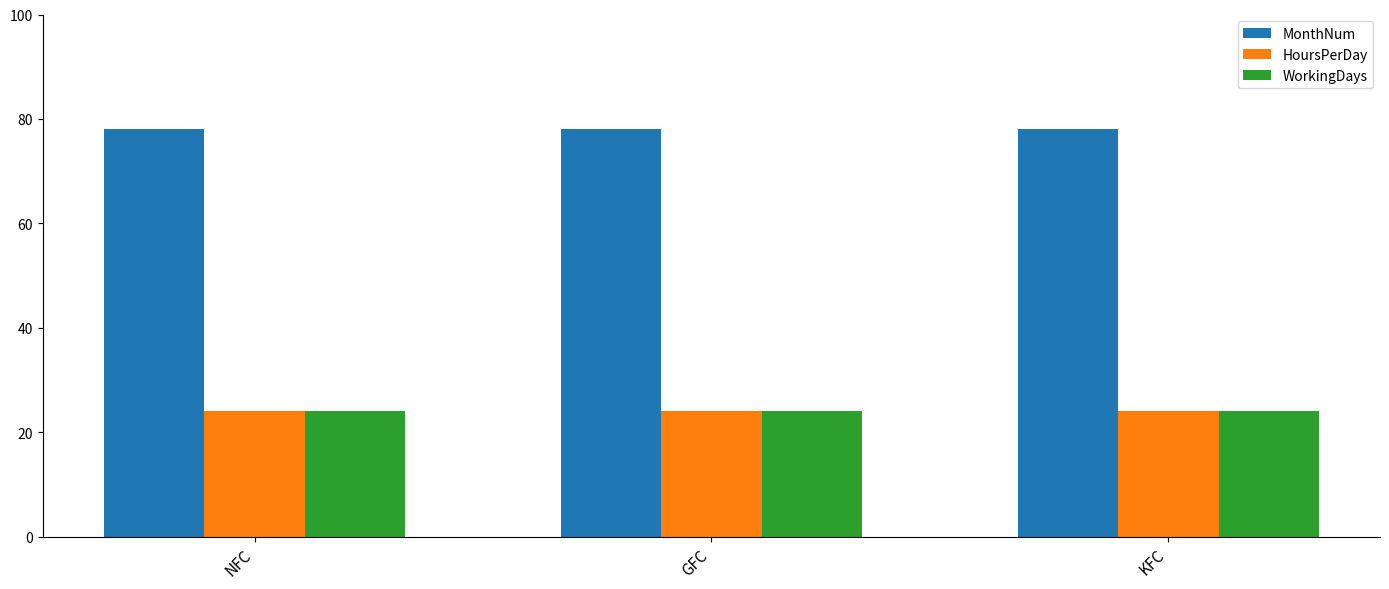

How many groups of bars are there?

3